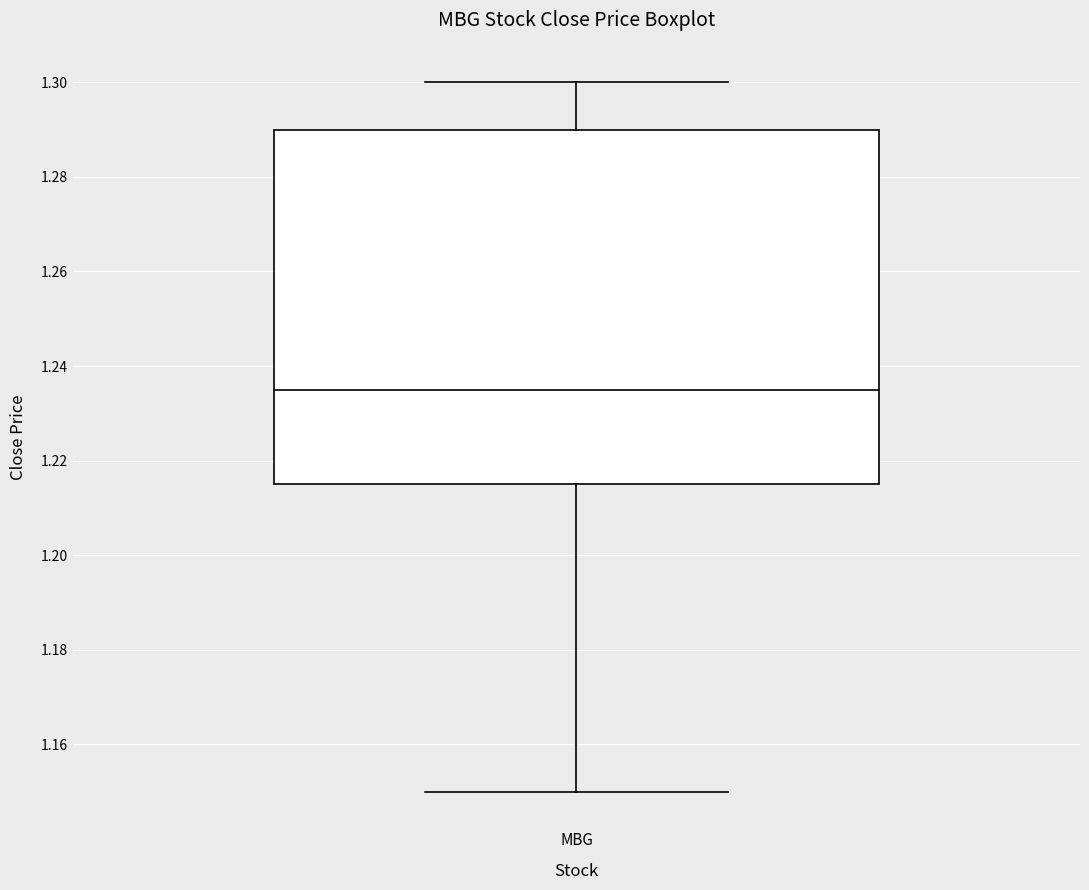

Where does the upper whisker of the box for MBG end on the y-axis? The values are not printed on the chart, so give them approximately, as read against the axis.

1.300